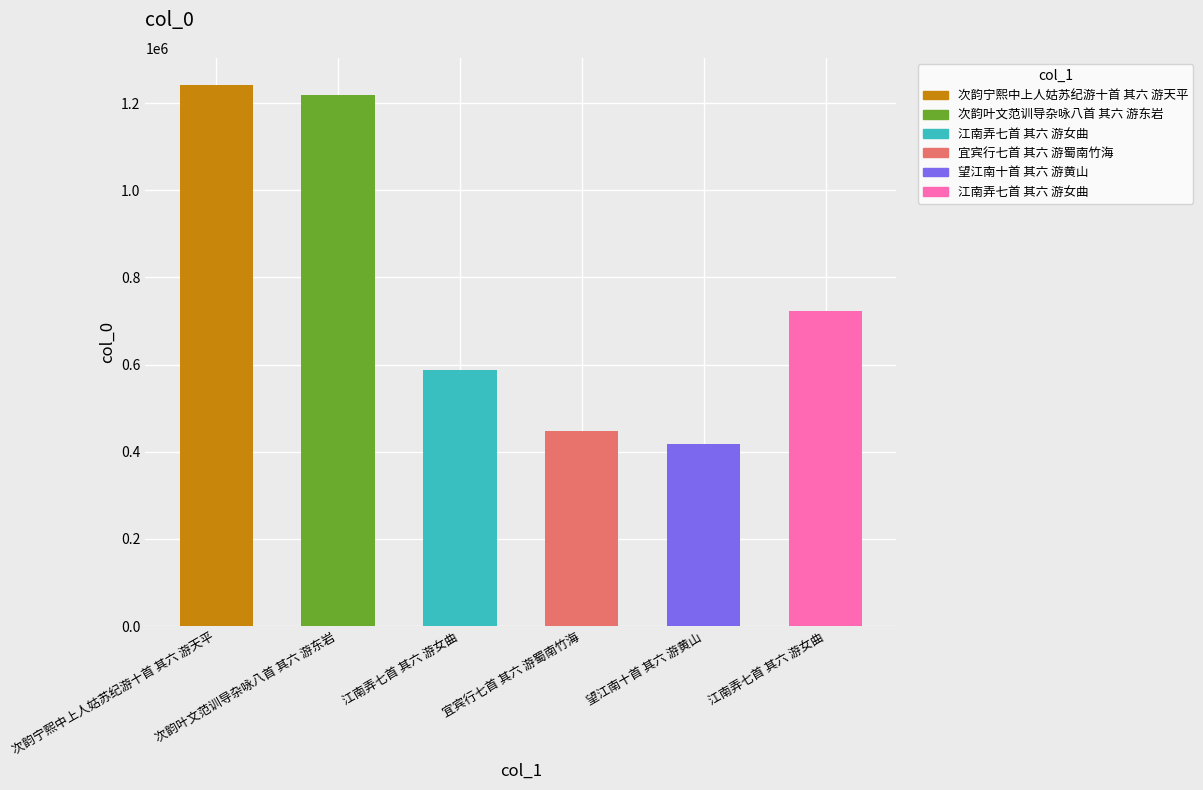

What is the approximate value at 宜宾行七首 其六 游蜀南竹海?

447085